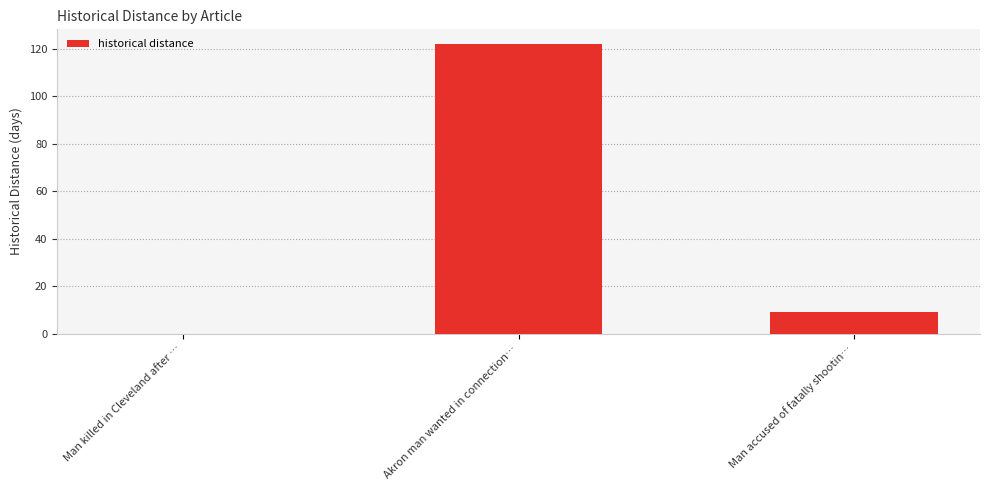

Reading left to right, transcribe all the data shown in this chart.

0	122	9